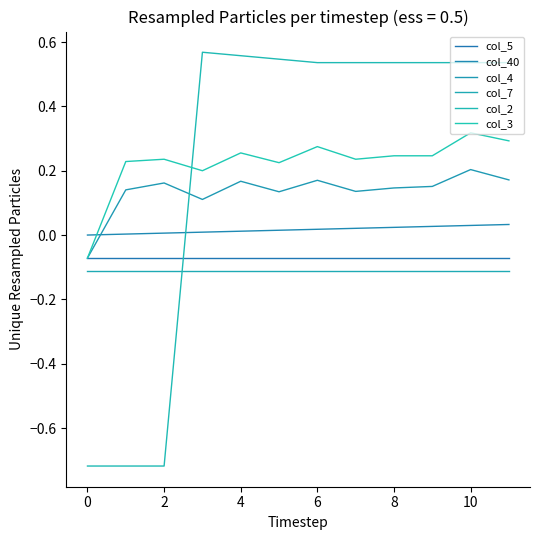

Is this an area chart (filled region under the line)?

No